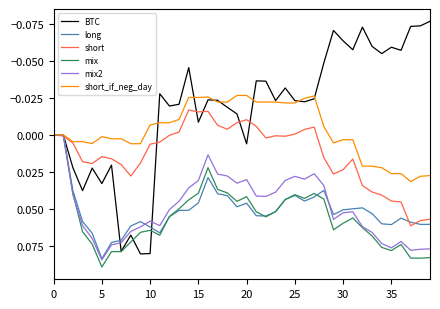

Which series has the largest range (max minus min)?

BTC